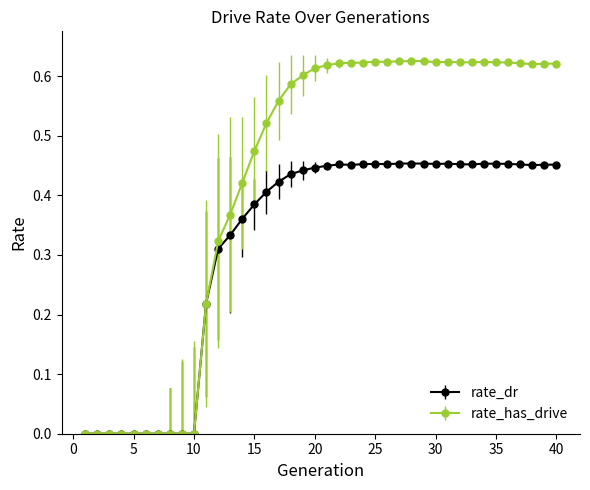

Which series has the largest total across all categories?

rate_has_drive